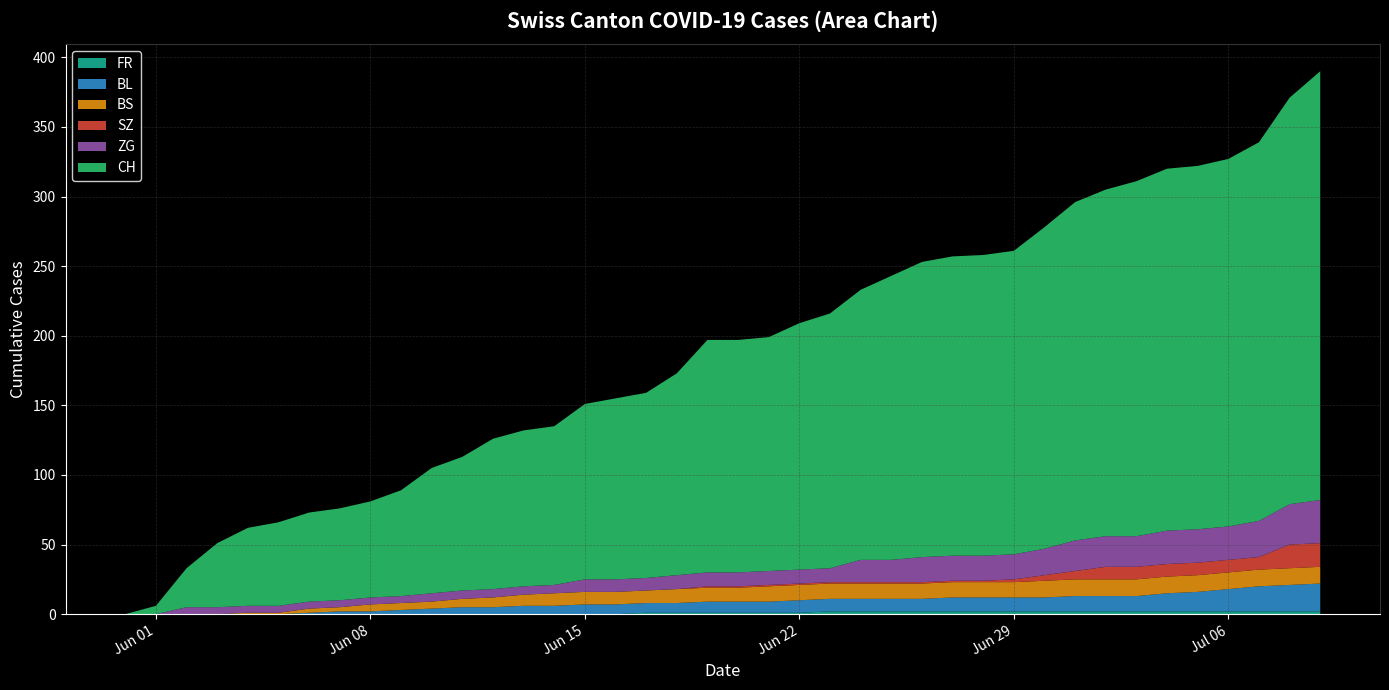

Reading left to right, list all the values displayed in this chart.

CH: 0	6	28	46	56	60	64	66	69	76	90	96	108	112	114	126	130	133	145	167	167	168	177	183	194	204	212	215	216	218	231	243	249	255	260	261	264	272	292	308
SZ: 0	0	0	0	0	0	0	0	0	0	0	0	0	0	0	0	0	0	0	1	1	1	1	1	1	1	1	1	1	2	4	6	9	9	9	9	9	9	17	17
BL: 0	0	0	0	0	0	1	2	2	3	4	5	5	6	6	7	7	7	7	8	8	8	9	9	9	9	9	10	10	10	10	11	11	11	13	14	16	18	19	20
BS: 0	0	0	0	1	1	3	3	5	5	5	6	7	8	9	9	9	9	10	10	10	11	11	11	11	11	11	11	11	11	12	12	12	12	12	12	12	12	12	12
ZG: 0	0	5	5	5	5	5	5	5	5	6	6	6	6	6	9	9	9	10	10	10	10	10	10	16	16	18	18	18	18	19	22	22	22	24	24	24	26	29	31
FR: 0	0	0	0	0	0	0	0	0	0	0	0	0	0	0	0	0	1	1	1	1	1	1	2	2	2	2	2	2	2	2	2	2	2	2	2	2	2	2	2